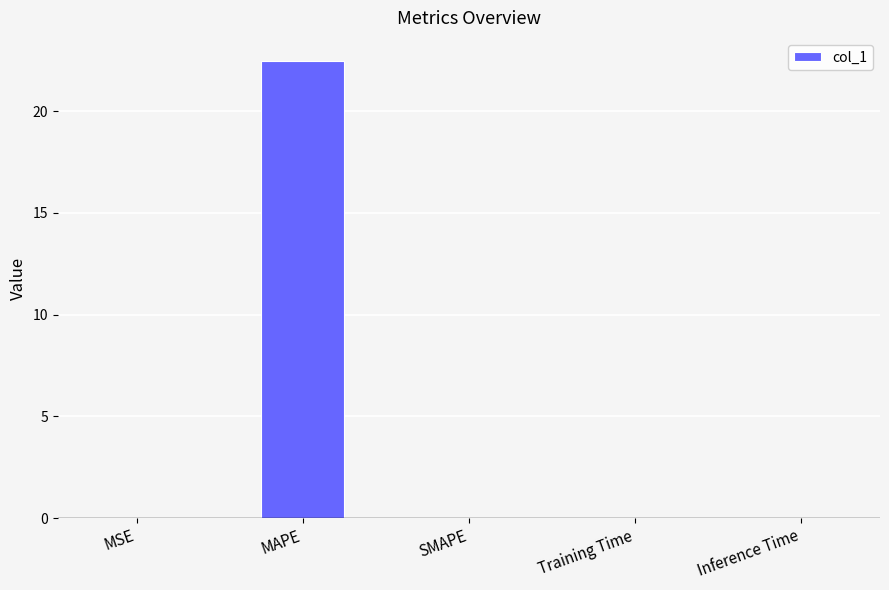

How many data points does each series have?

5